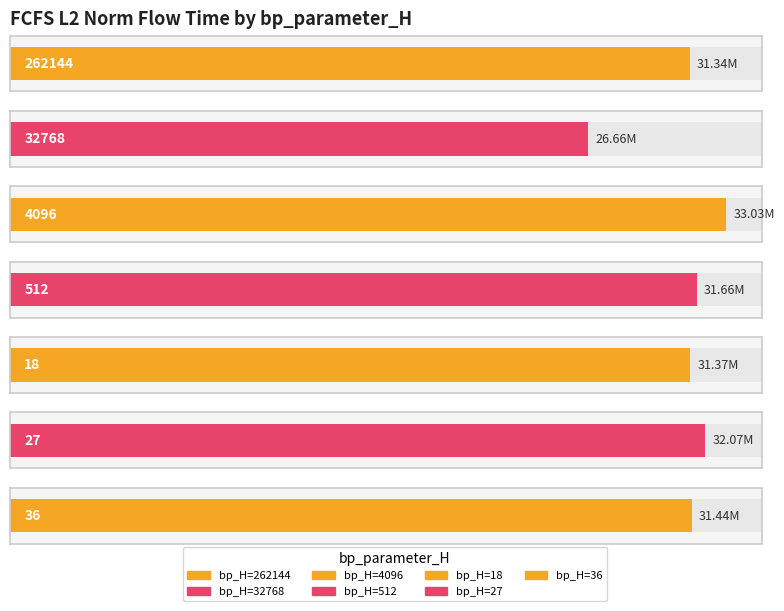

What is the minimum value shown in the chart?

26661934.3